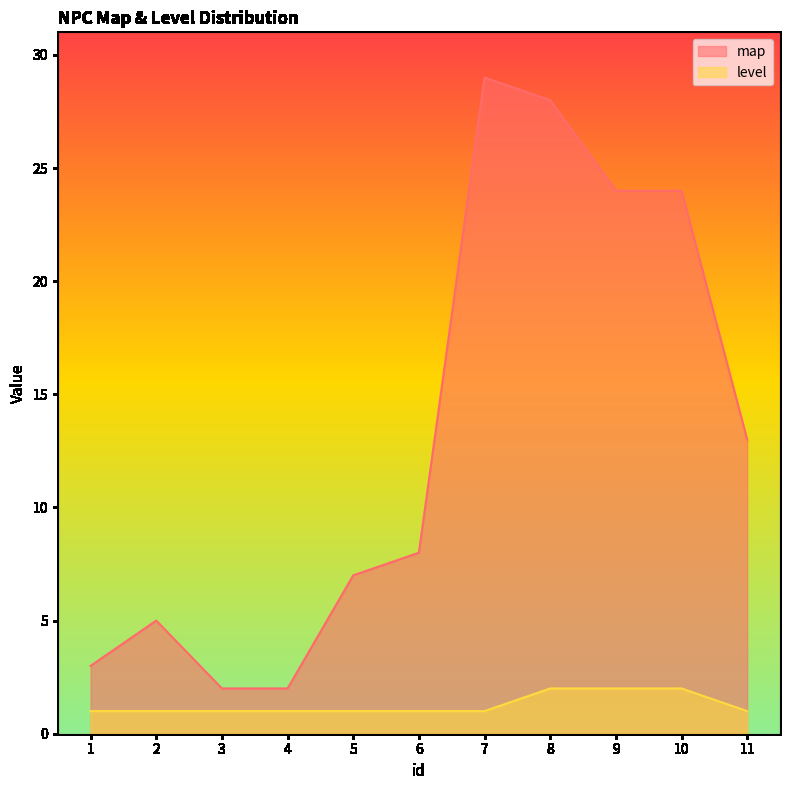

What is the value of the map point at the 6th from the left?

8